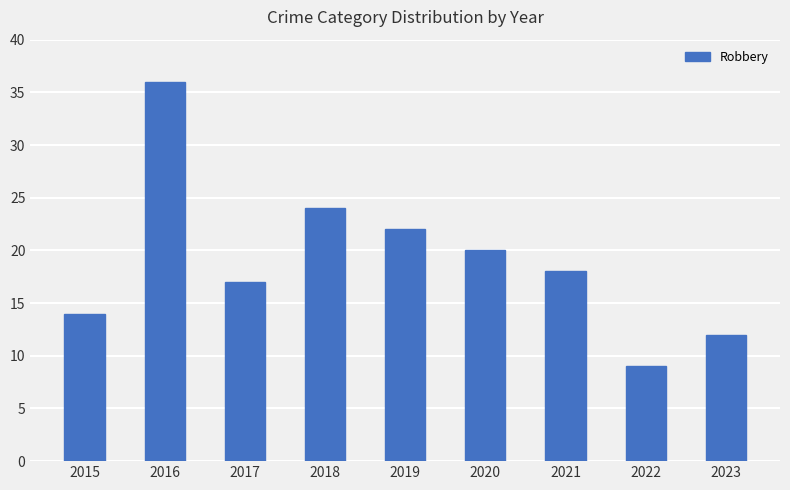

Is it true that the value at 2023 is 8?

False